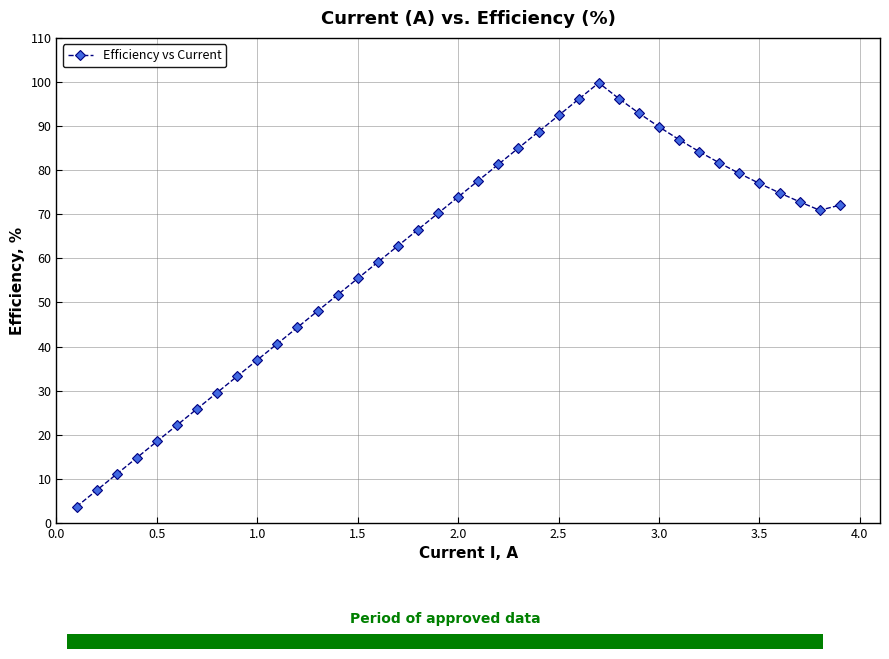

What is the value of the 13th point from the left?

48.1